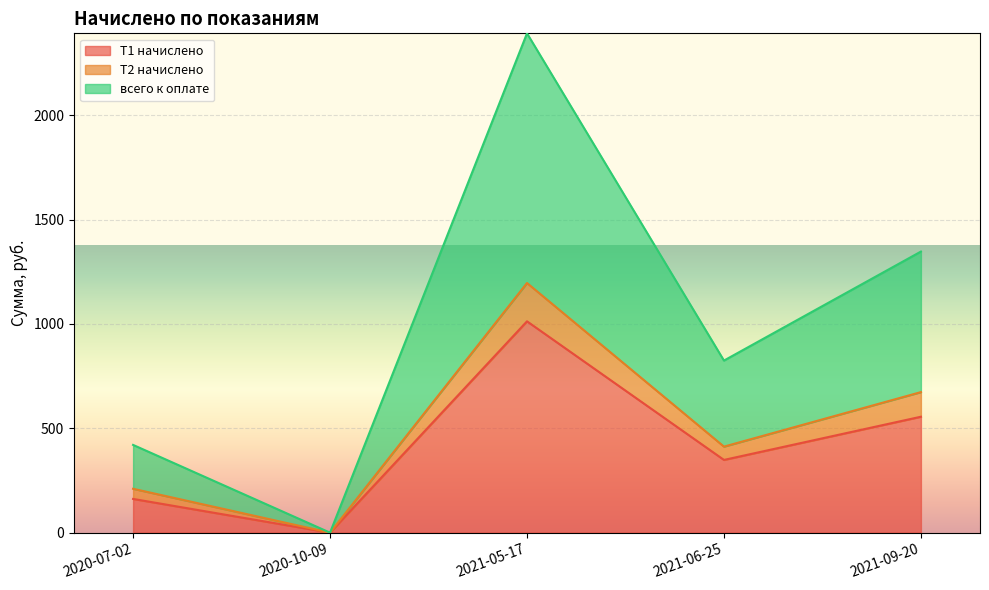

Rank the series by their maximum value, from lowest to highest.

Т1 начислено, Т2 начислено, всего к оплате